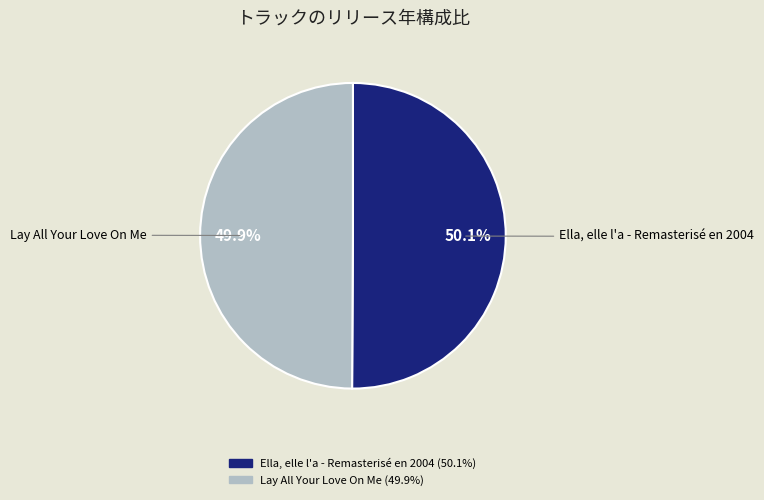

Count the number of slices in the pie.

2